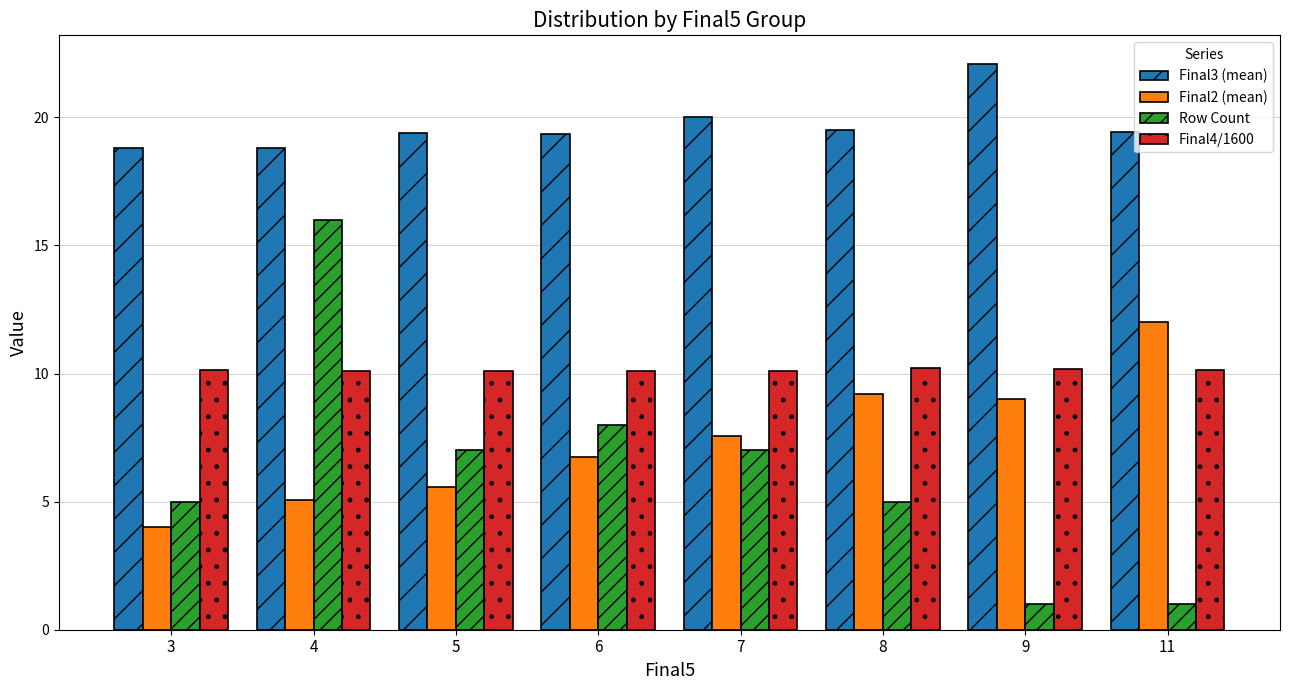

How many bars are there in each group?

4